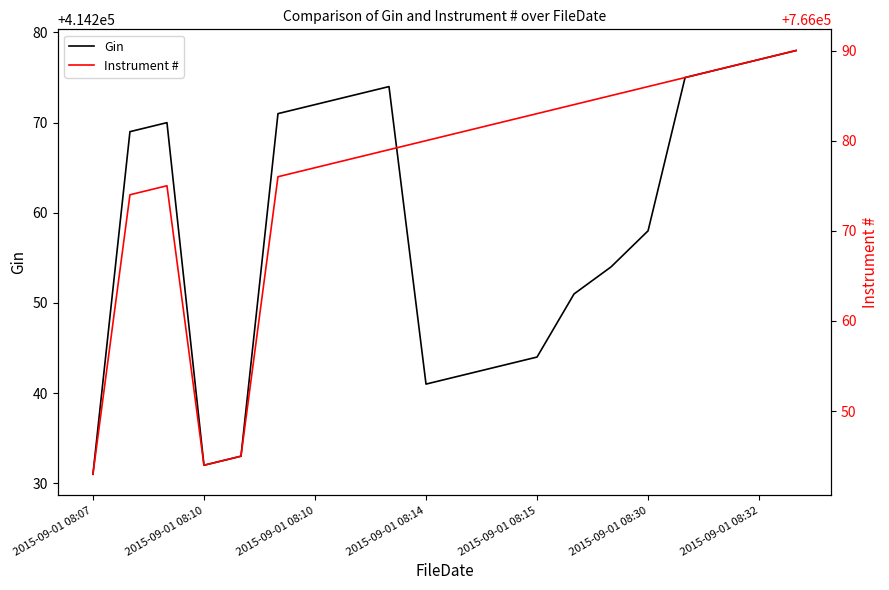

In Gin, how many points are higher than both neighbors (excluding endpoints)?

2